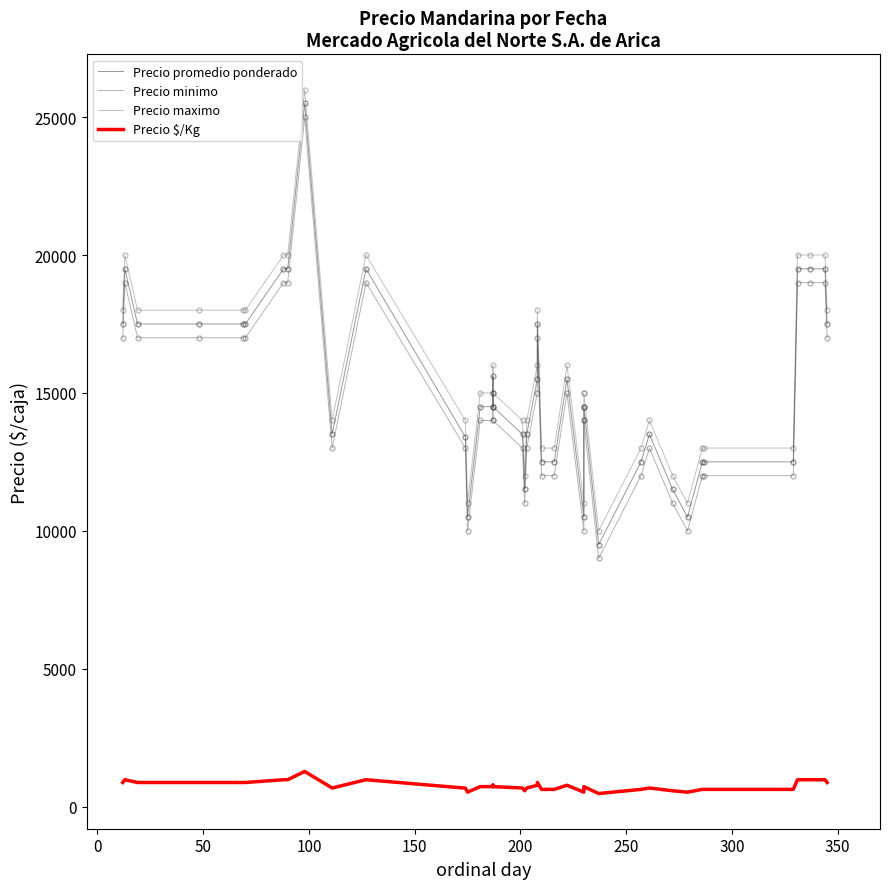

What position from the left is 0?

2